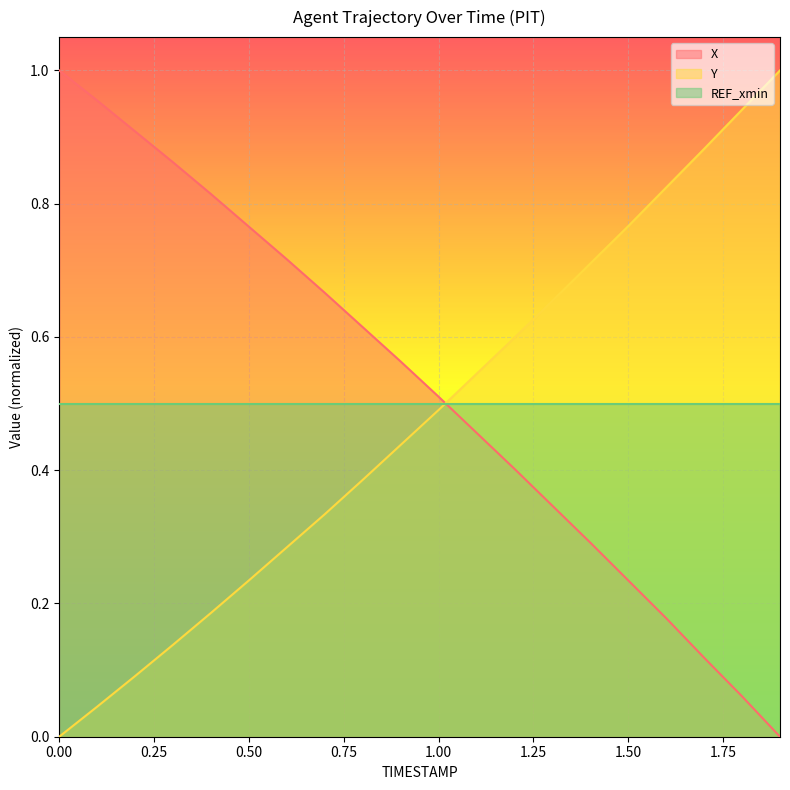

Reading right to left, extract all data points from this chart.

X: 1.9=0.0	1.8=0.1	1.7=0.1	1.6=0.2	1.5=0.2	1.4=0.3	1.3=0.3	1.2=0.4	1.1=0.5	1.0=0.5	0.9=0.6	0.8=0.6	0.7=0.7	0.6=0.7	0.5=0.8	0.4=0.8	0.3=0.9	0.2=0.9	0.1=1.0	0.0=1.0
Y: 1.9=1.0	1.8=0.9	1.7=0.9	1.6=0.8	1.5=0.8	1.4=0.7	1.3=0.7	1.2=0.6	1.1=0.5	1.0=0.5	0.9=0.4	0.8=0.4	0.7=0.3	0.6=0.3	0.5=0.2	0.4=0.2	0.3=0.1	0.2=0.1	0.1=0.0	0.0=0.0